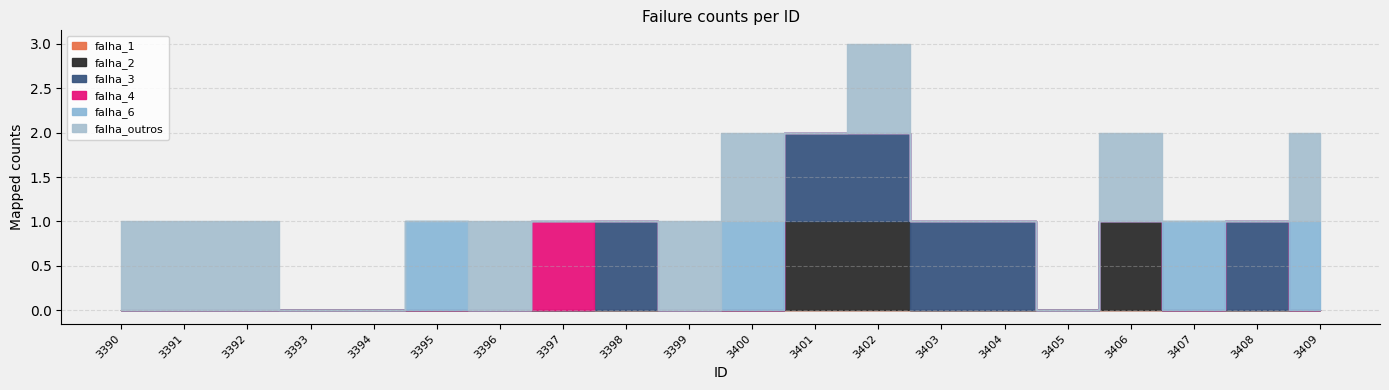

Which series changed the most between 3399 and 3406?

falha_2